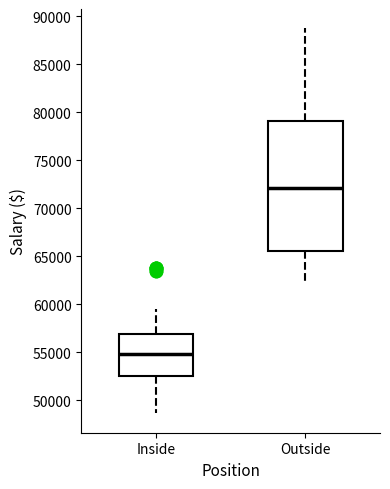

Where is the upper edge of the box for Inside on the y-axis? The values are not printed on the chart, so give them approximately, as read against the axis.

57000